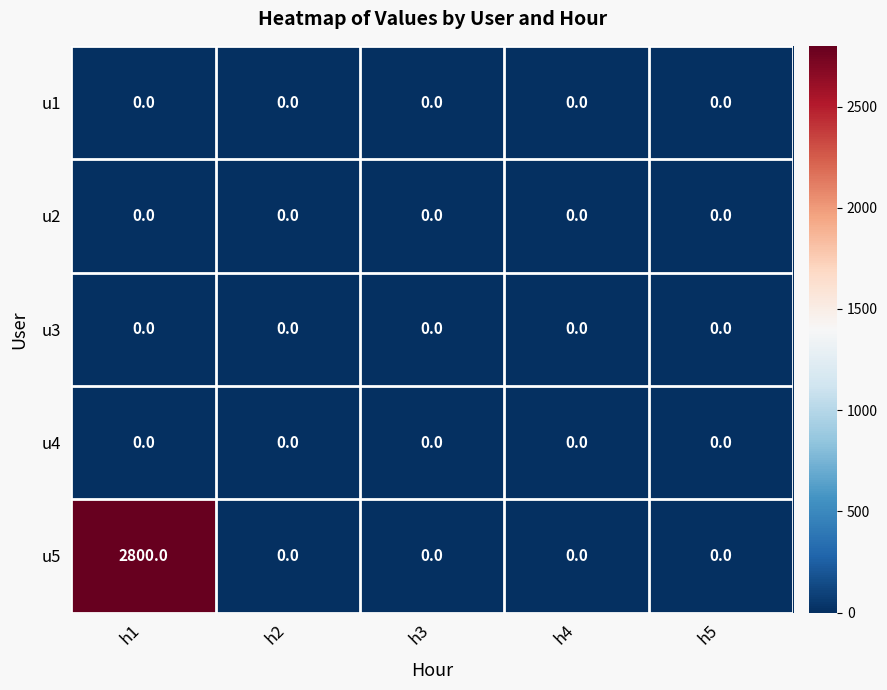

Which series has the widest spread of values?

u5